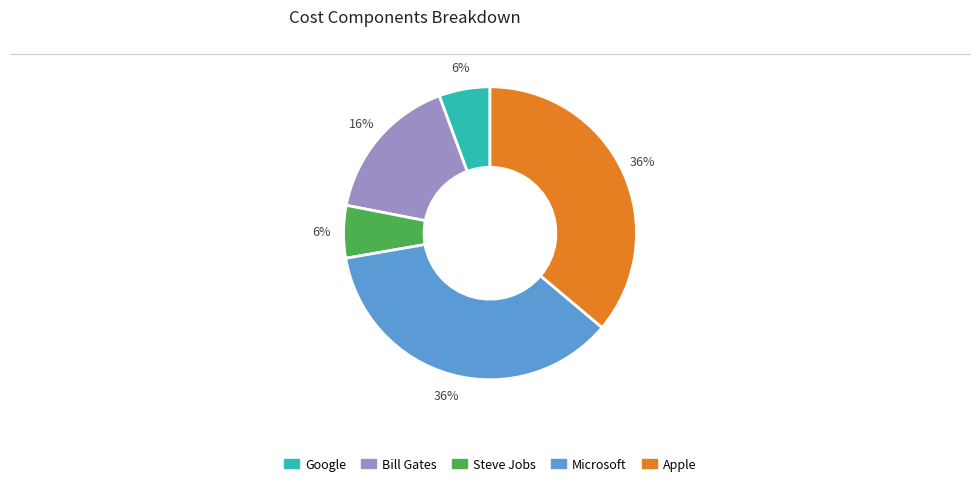

Is there any slice that represents more than half of the pie?

No